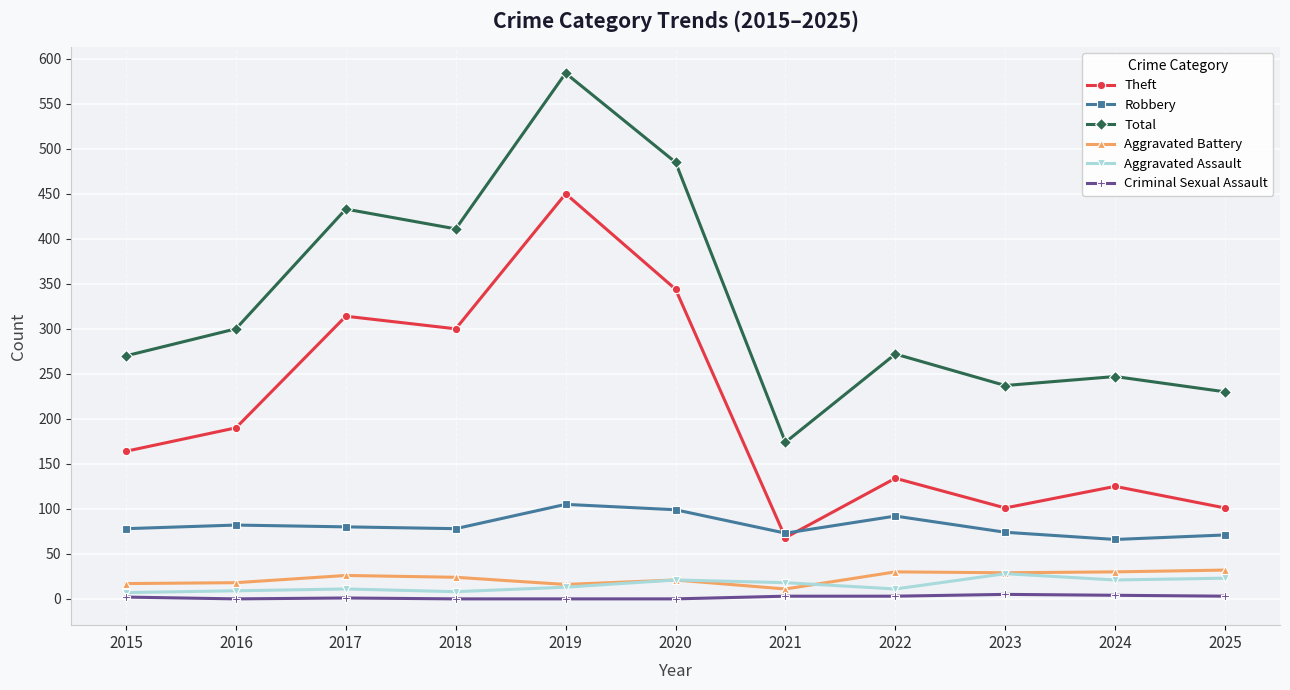

Which series has the largest total across all categories?

Total